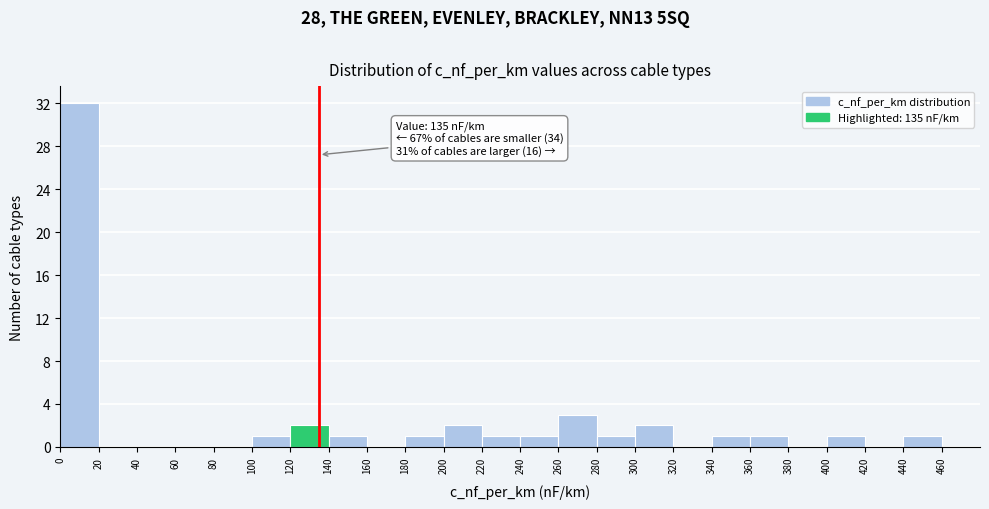

Which range on the x-axis has the tallest bar?

0 to 20